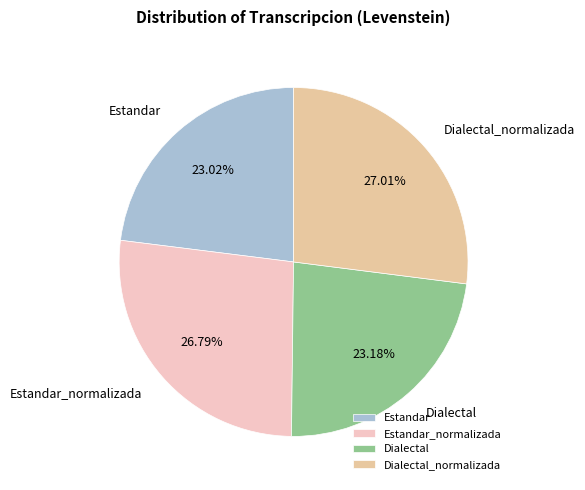

To the nearest percent, what is the average slice percentage?

25%